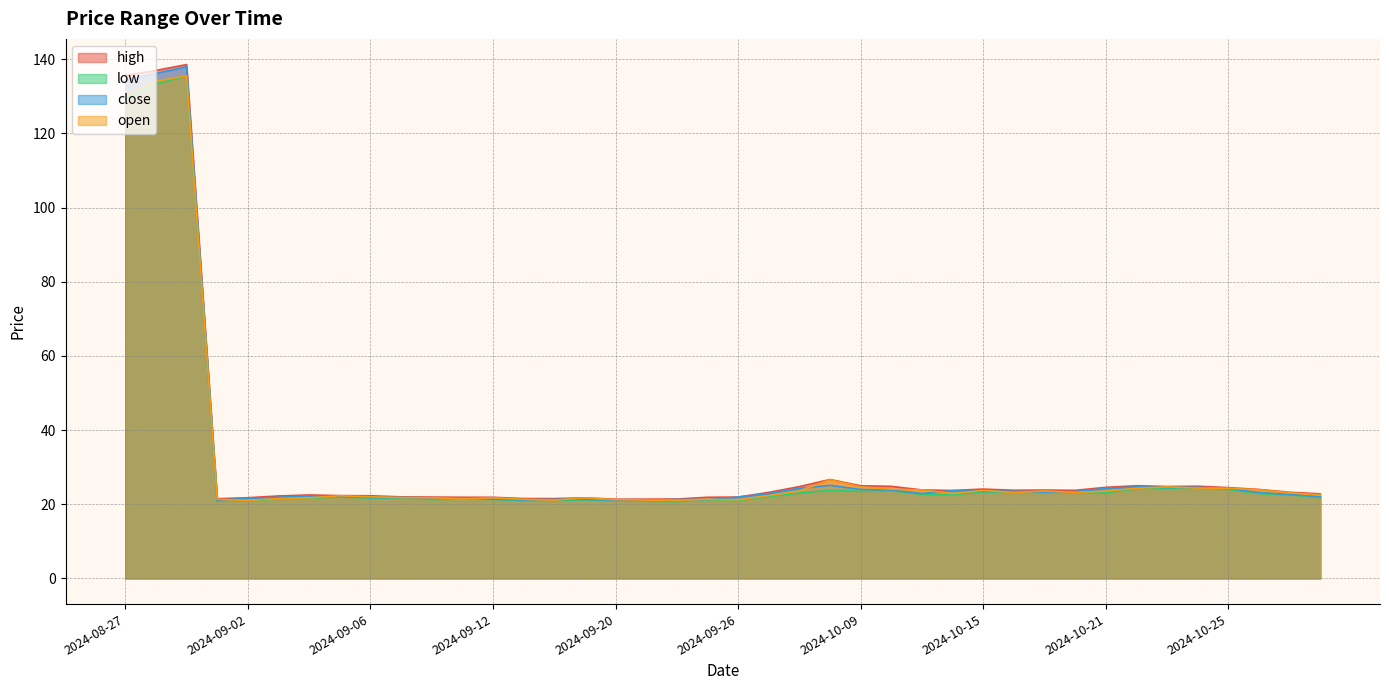

Rank the categories by high value from highest to lowest.

2024-08-29, 2024-08-28, 2024-08-27, 2024-10-08, 2024-10-22, 2024-10-09, 2024-10-24, 2024-10-10, 2024-10-23, 2024-09-30, 2024-10-21, 2024-10-25, 2024-10-15, 2024-10-28, 2024-10-11, 2024-10-17, 2024-10-16, 2024-10-18, 2024-10-14, 2024-10-29, 2024-09-27, 2024-10-30, 2024-09-04, 2024-09-05, 2024-09-06, 2024-09-03, 2024-09-09, 2024-09-10, 2024-09-26, 2024-09-11, 2024-09-25, 2024-09-12, 2024-09-02, 2024-09-19, 2024-09-13, 2024-09-18, 2024-08-30, 2024-09-24, 2024-09-23, 2024-09-20